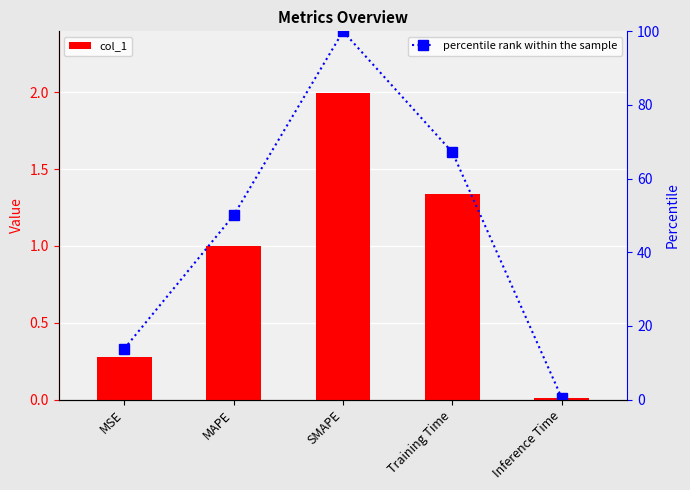

Which series has the largest total across all categories?

percentile rank within the sample